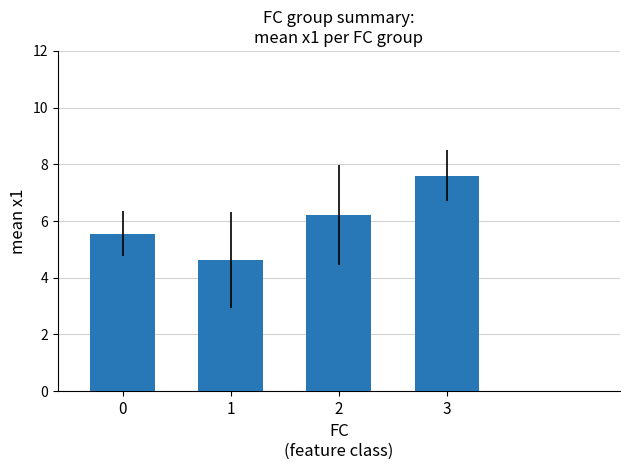

What is the difference between the maximum and minimum values?

3.0